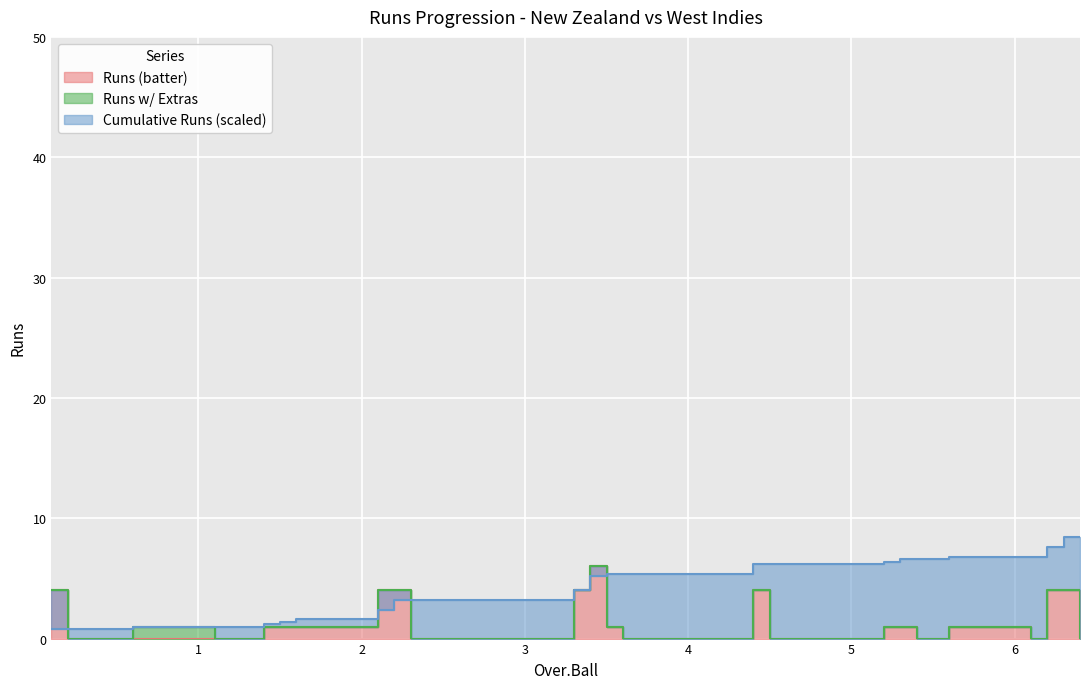

What is the difference between the Runs (batter) values at 1.1 and 3.4?

6.0